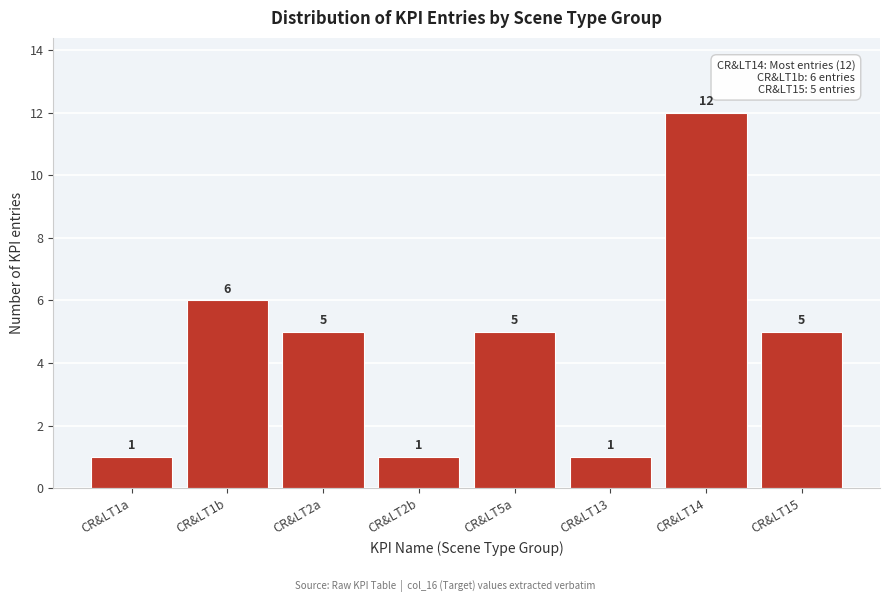

Reading right to left, what are all the values shown in this chart?

5	12	1	5	1	5	6	1